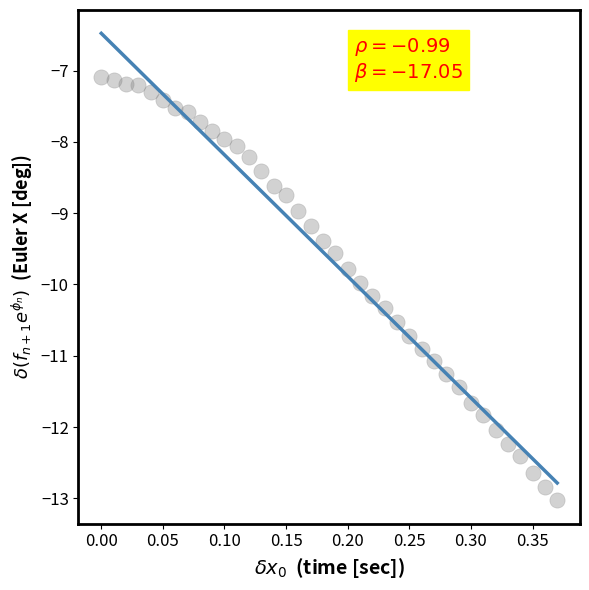

What is the range of X values (max minus min)?

0.4